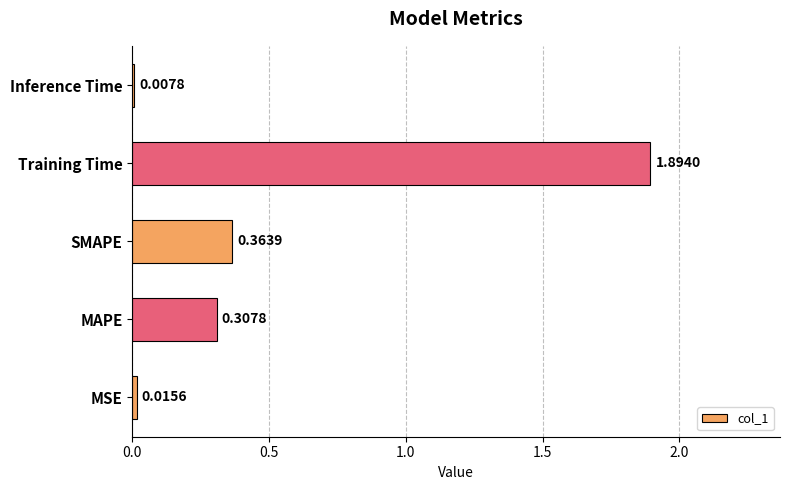

List the labels in order of value, smallest first.

Inference Time, MSE, MAPE, SMAPE, Training Time